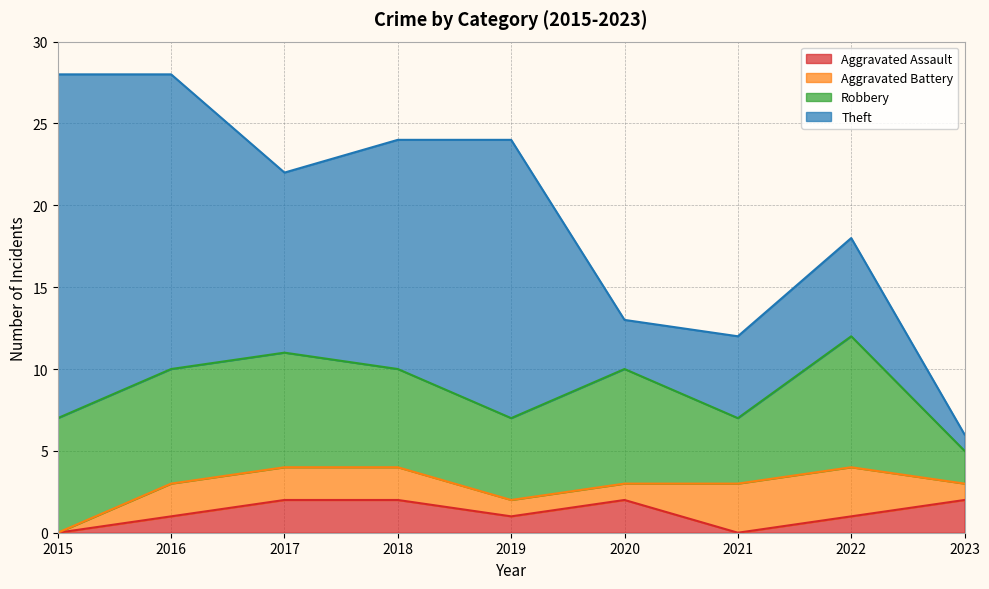

Reading left to right, transcribe all the data shown in this chart.

Aggravated Assault: 2015=0	2016=1	2017=2	2018=2	2019=1	2020=2	2021=0	2022=1	2023=2
Aggravated Battery: 2015=0	2016=2	2017=2	2018=2	2019=1	2020=1	2021=3	2022=3	2023=1
Robbery: 2015=7	2016=7	2017=7	2018=6	2019=5	2020=7	2021=4	2022=8	2023=2
Theft: 2015=21	2016=18	2017=11	2018=14	2019=17	2020=3	2021=5	2022=6	2023=1